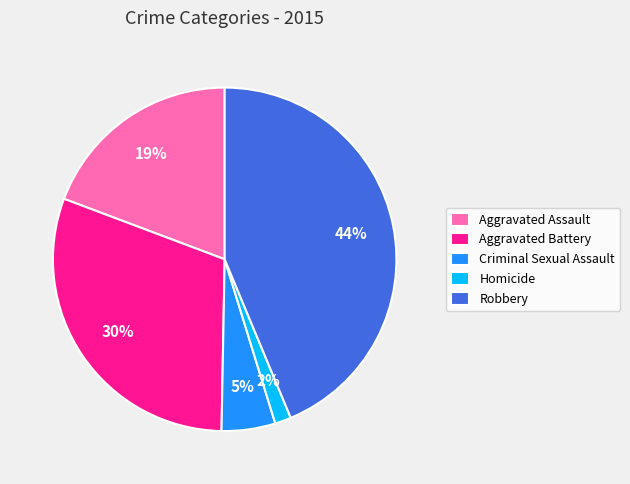

Is there any slice that represents more than half of the pie?

No